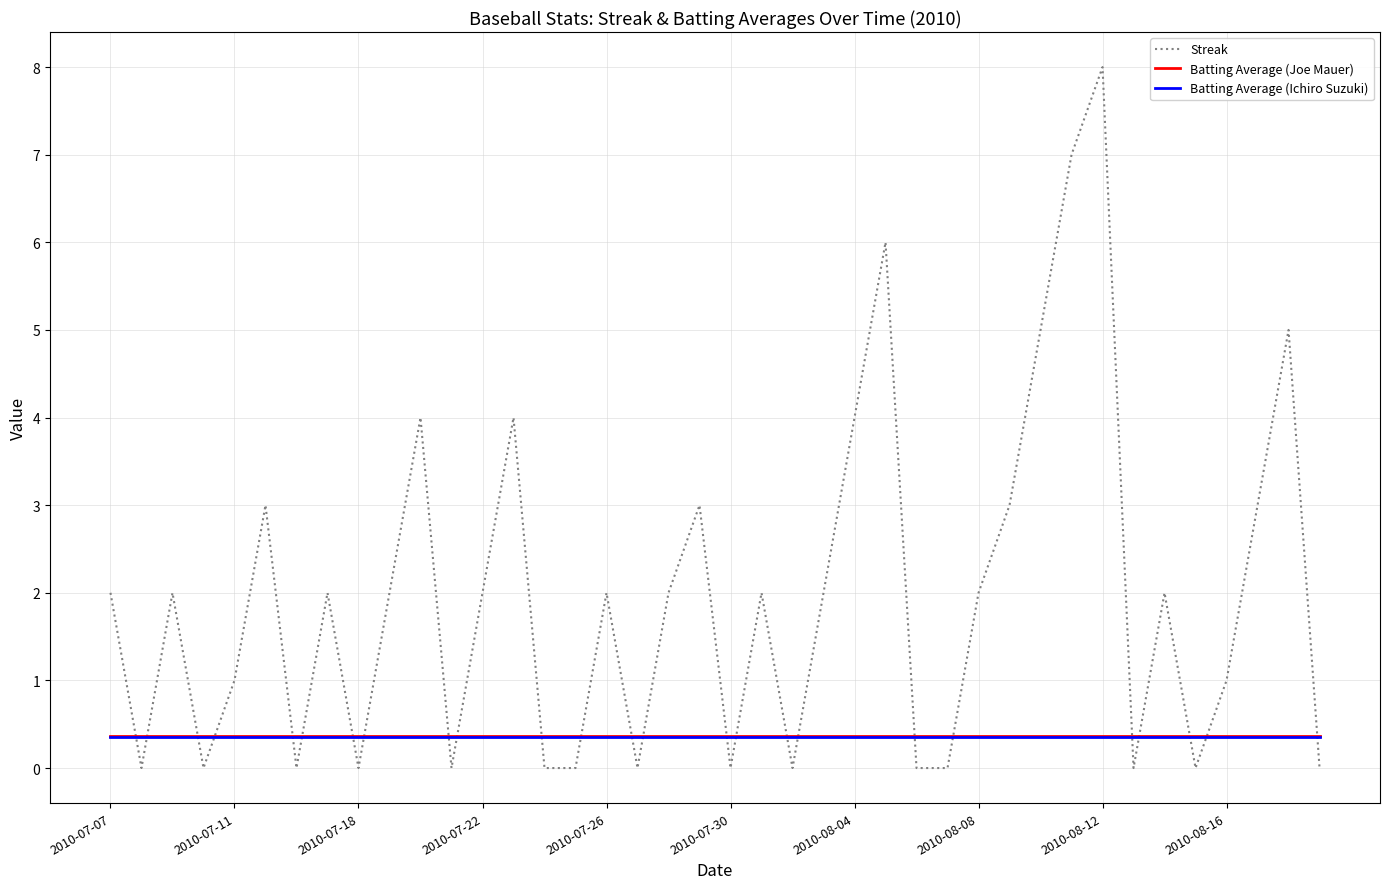

Which series has the largest range (max minus min)?

Streak